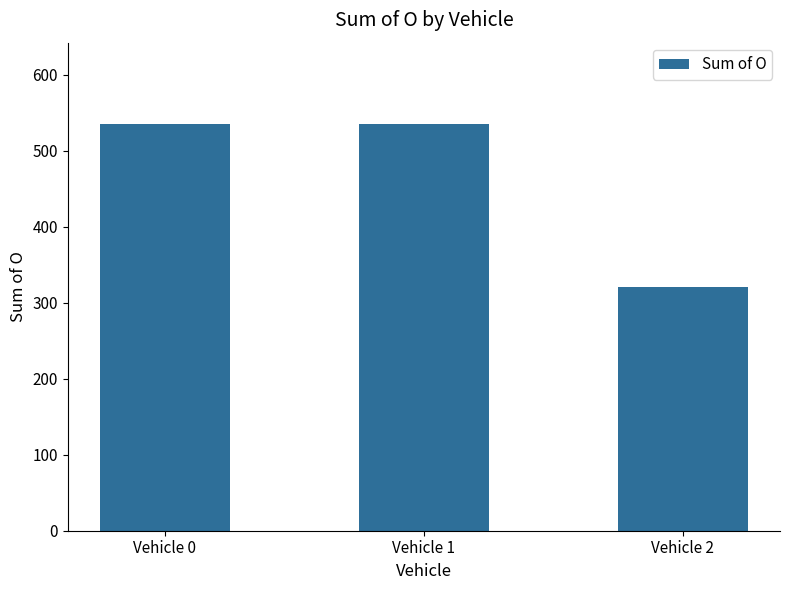

What is the value of the 3rd bar from the left?

321